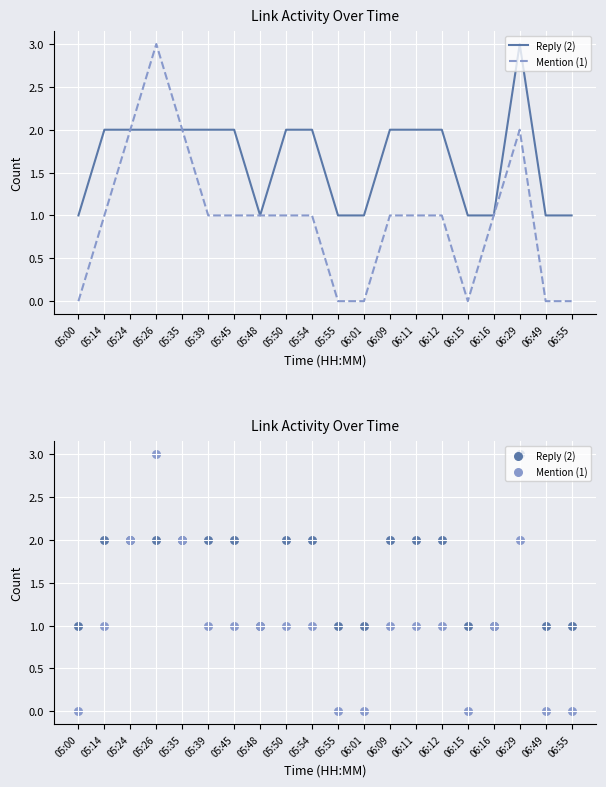

At how many categories does at least one series exceed 0?

20